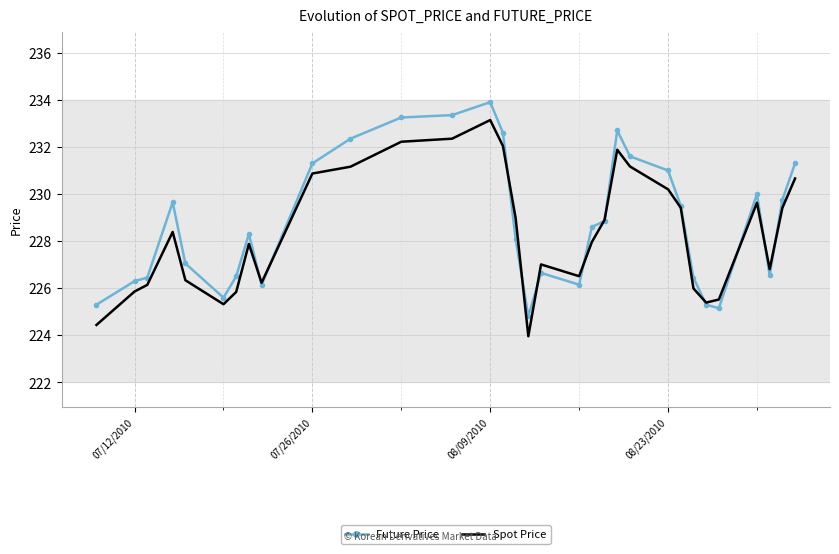

Rank the series by their maximum value, from lowest to highest.

Spot Price, Future Price